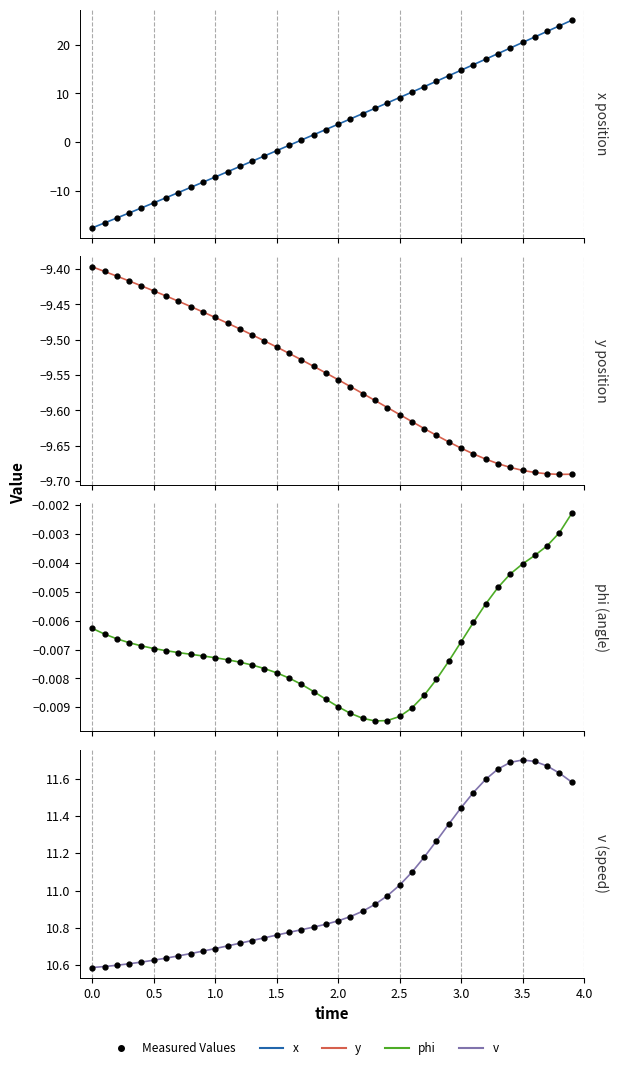

Which series has the largest total across all categories?

v